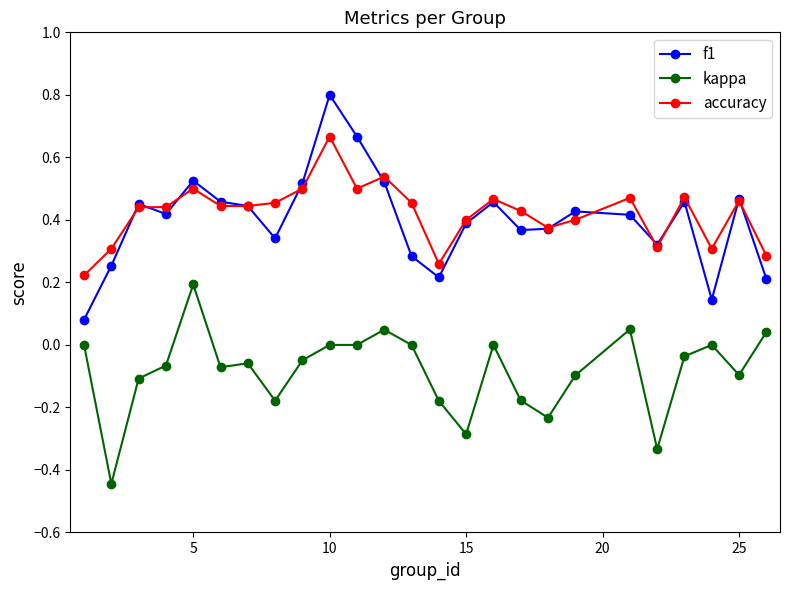

True or false: f1 and kappa intersect in this chart.

False